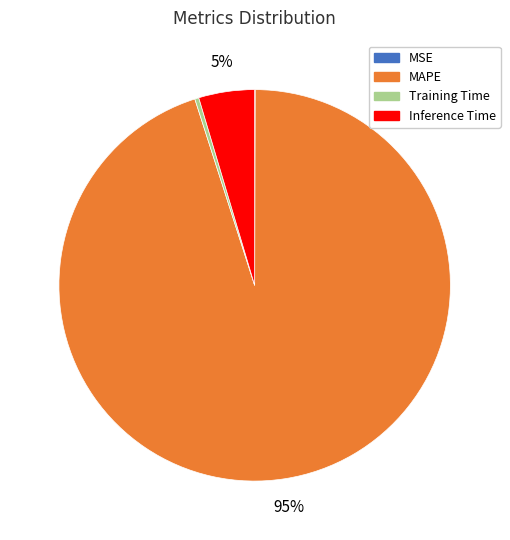

To the nearest percent, what is the difference between the largest and smallest slice percentages?

95%